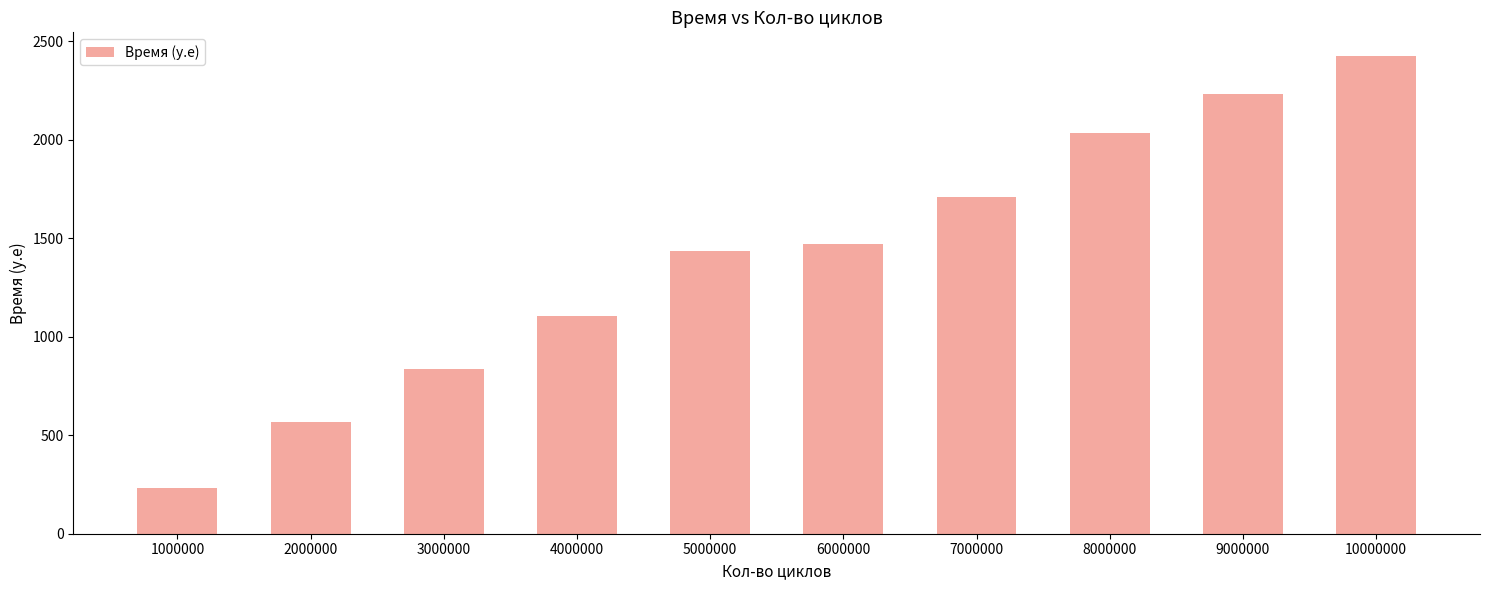

List the labels in order of value, smallest first.

1000000, 2000000, 3000000, 4000000, 5000000, 6000000, 7000000, 8000000, 9000000, 10000000